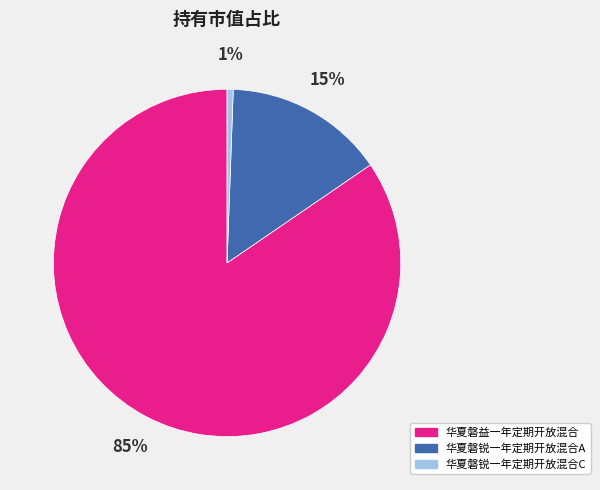

Which slice is the smallest?

华夏磐锐一年定期开放混合C